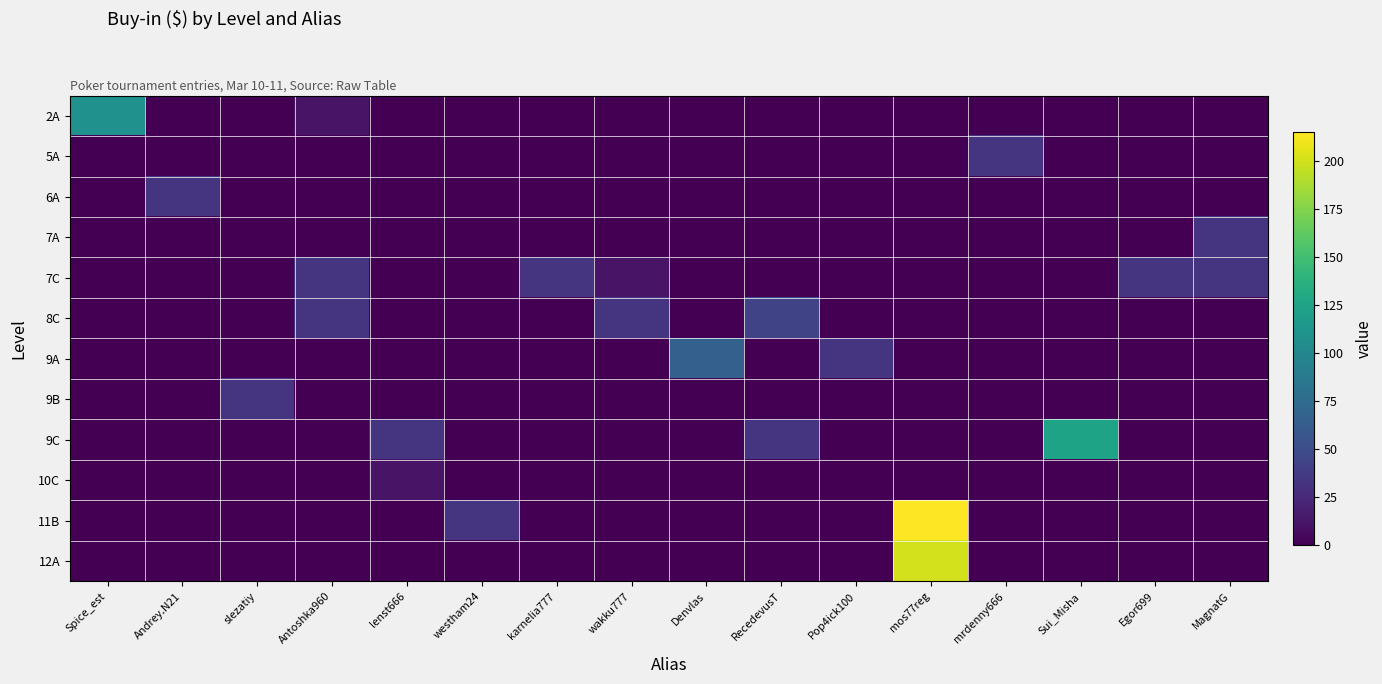

Which series has the largest total across all categories?

11B